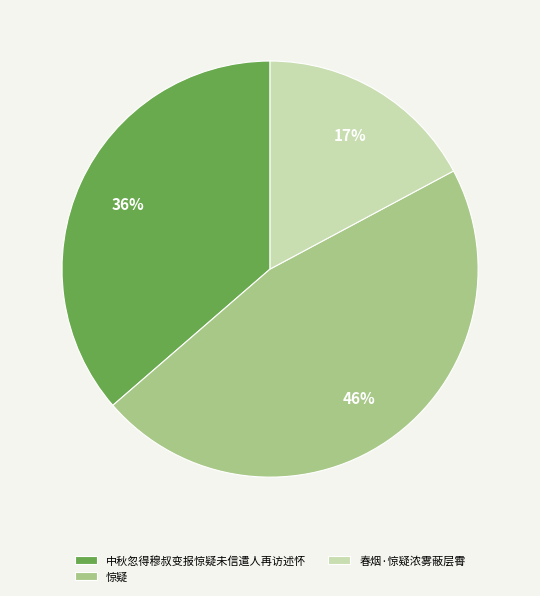

Between 惊疑 and 春烟·惊疑浓雾蔽层霄, which is larger?

惊疑